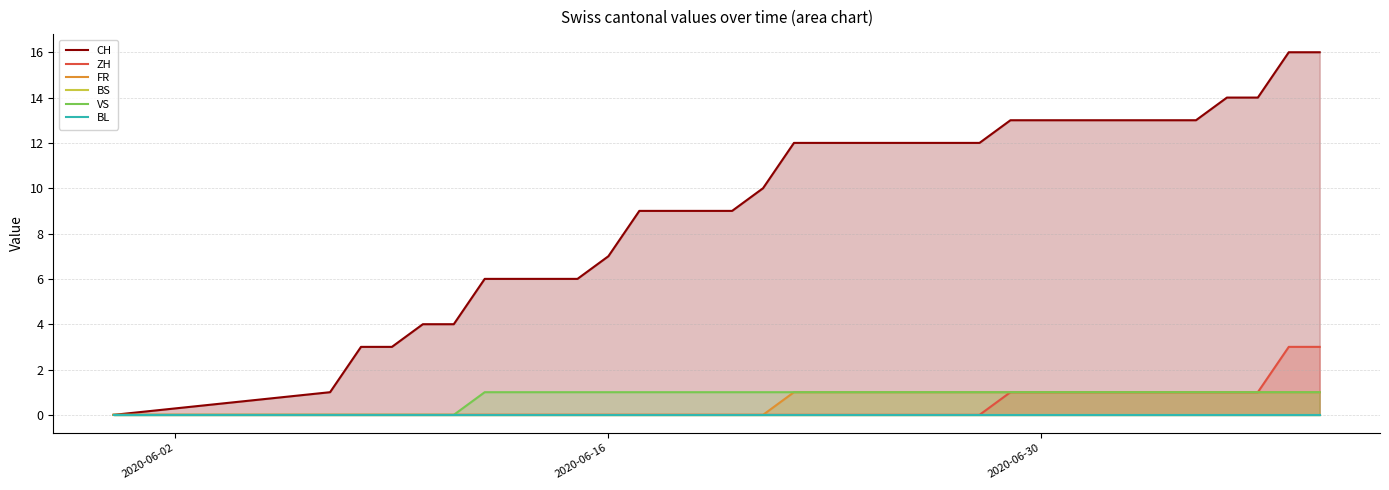

The ZH series shows 1 at 2020-06-30. True or false?

True